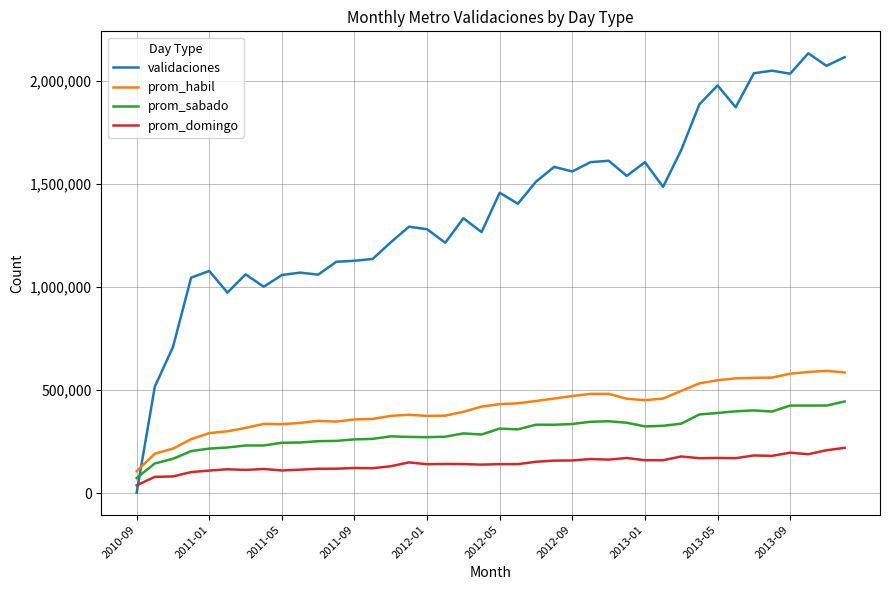

Count the number of categories in the chart.

40